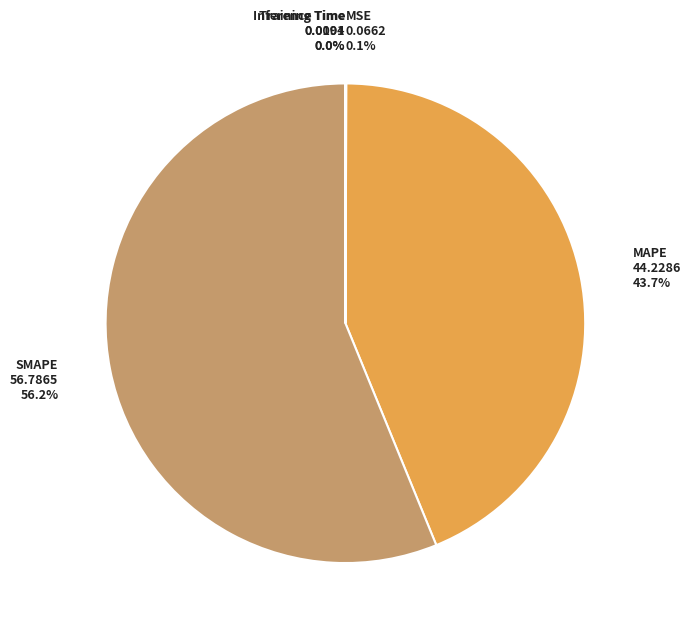

Which has a higher value, SMAPE or MAPE?

SMAPE